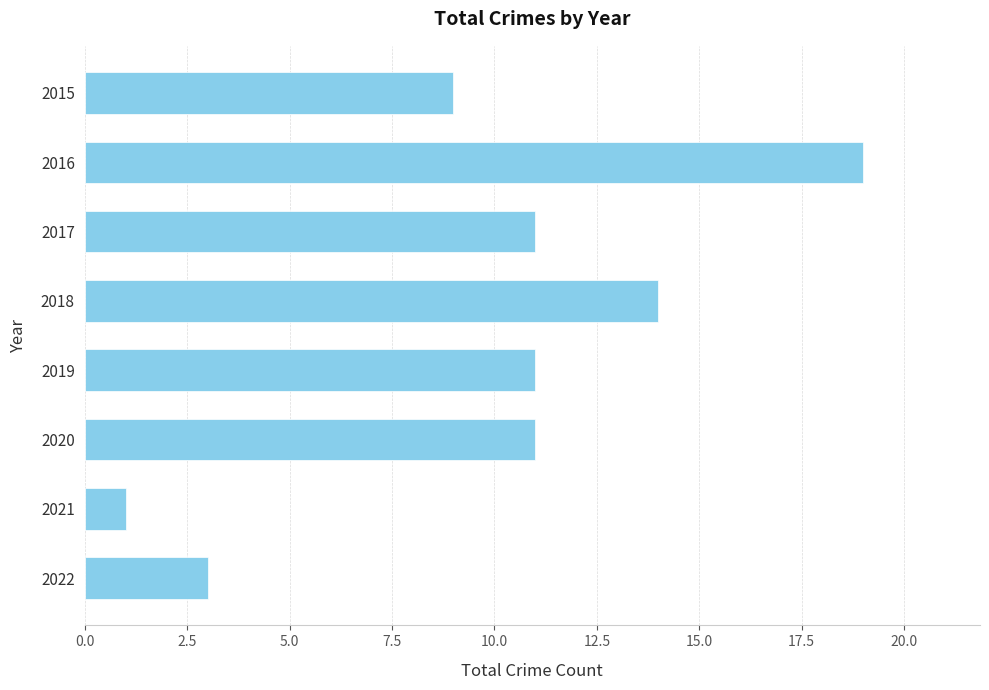

True or false: the data shows 6 at 2015.

False